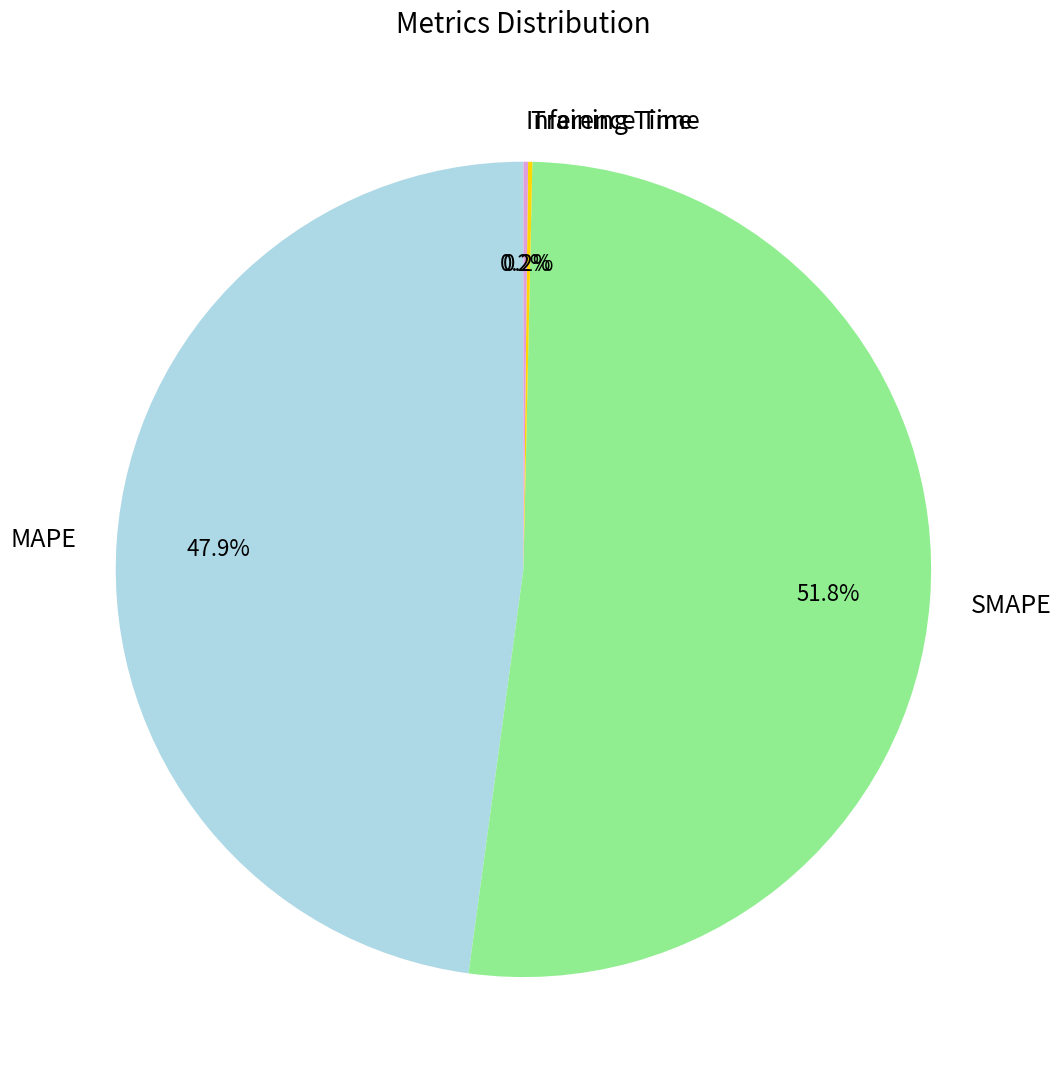

To the nearest percent, what is the combined percentage of SMAPE and MAPE?

100%